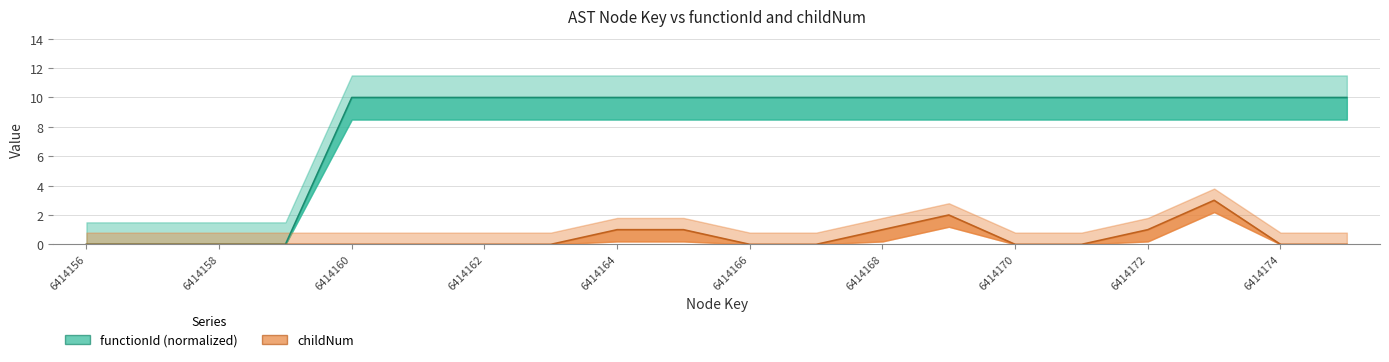

The value of childNum at 6414173 is 1. True or false?

False